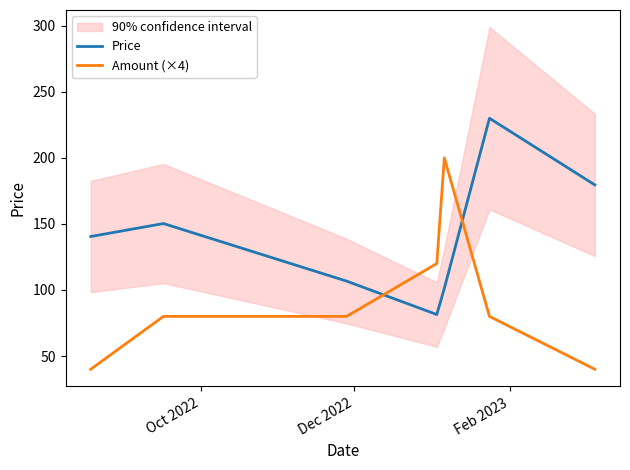

True or false: Amount (×4) and Price intersect in this chart.

True